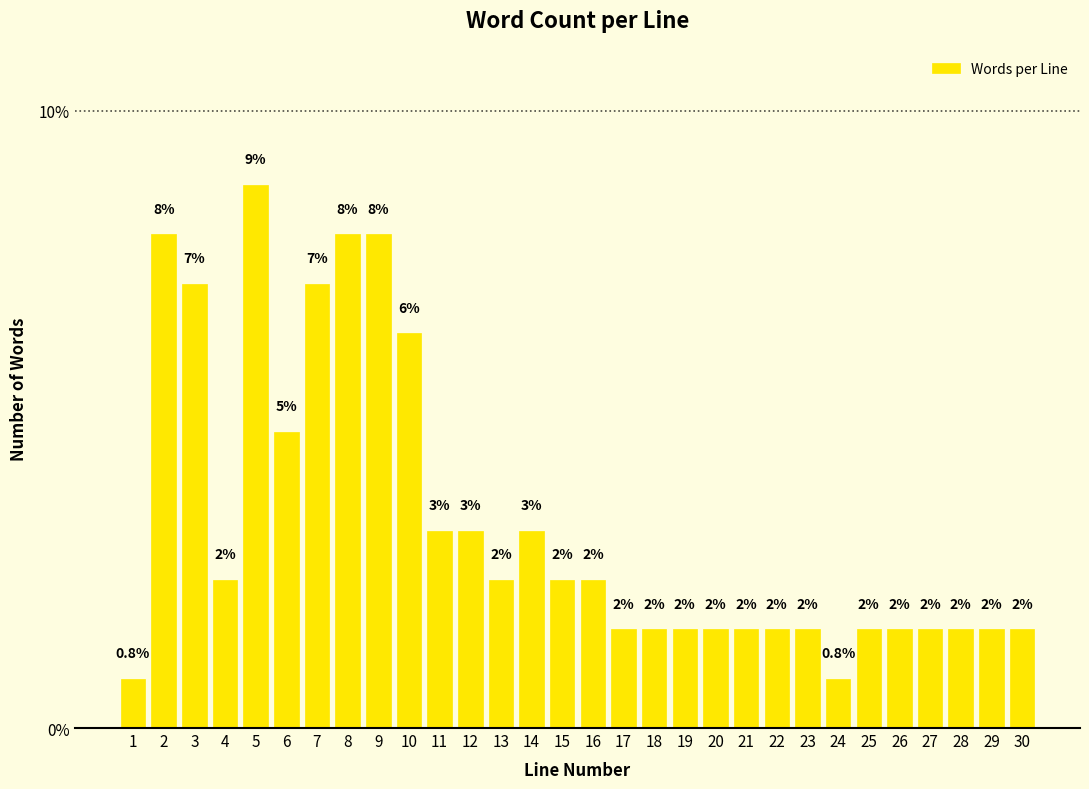

Are the bars horizontal?

No